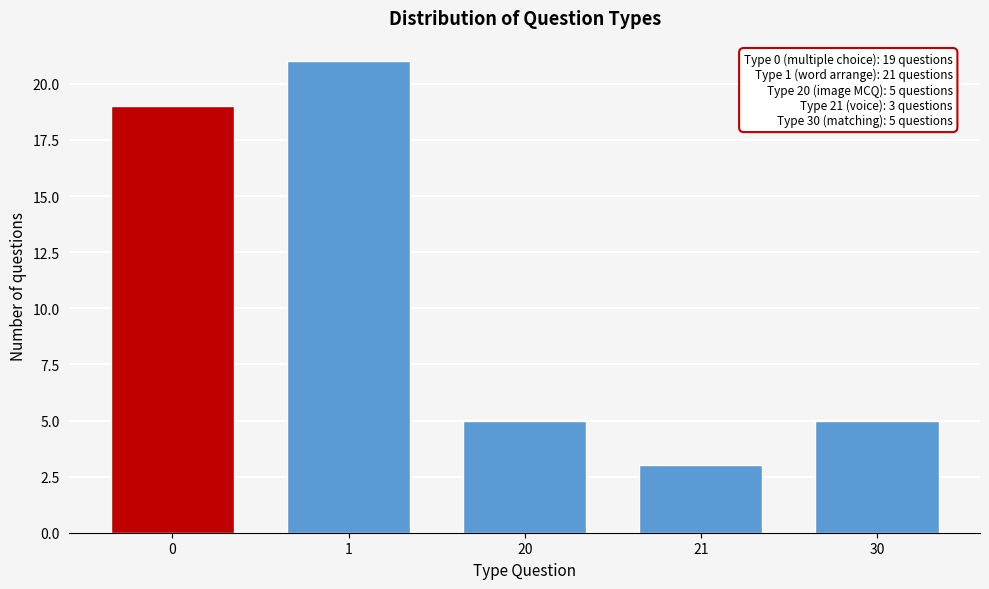

Reading left to right, what are all the values shown in this chart?

0=19	1=21	20=5	21=3	30=5